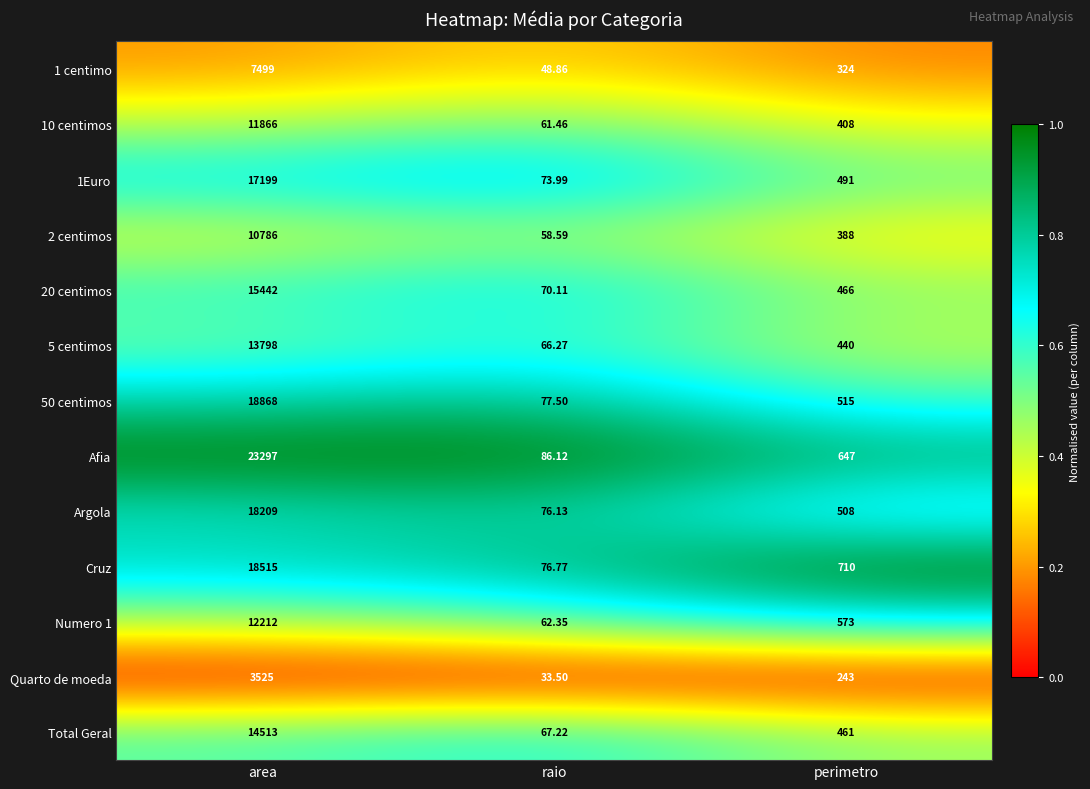

Which category has the highest value in the 1 centimo series?

area